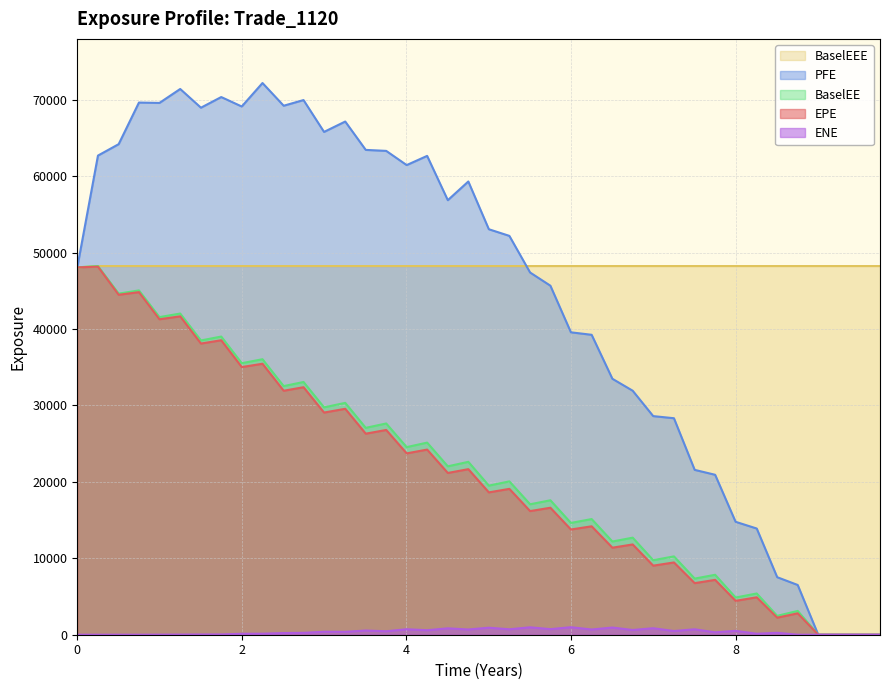

At how many categories does at least one series exceed 56275?

19